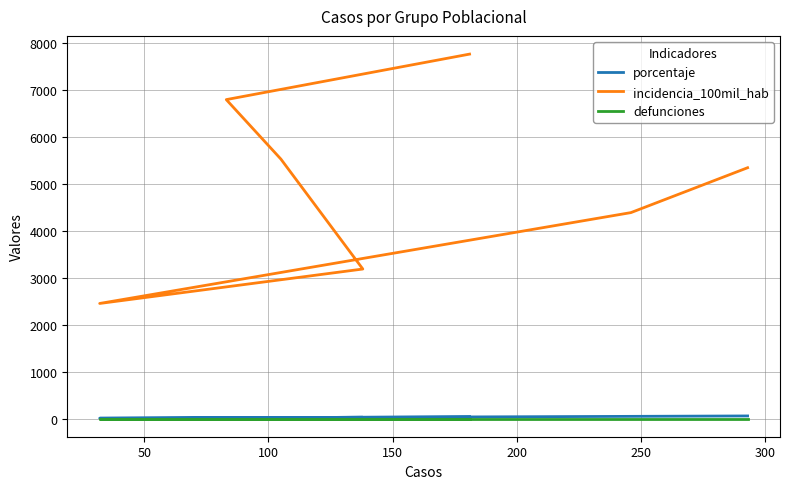

How many data points in porcentaje are less than 25?

3